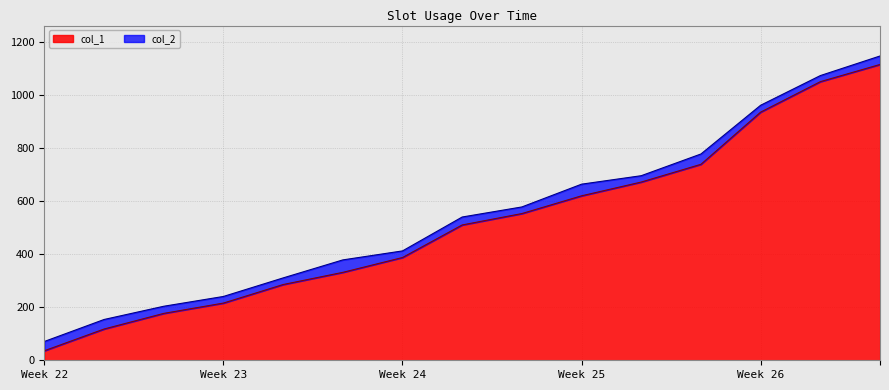

What is the lowest value of the col_1 series?

36